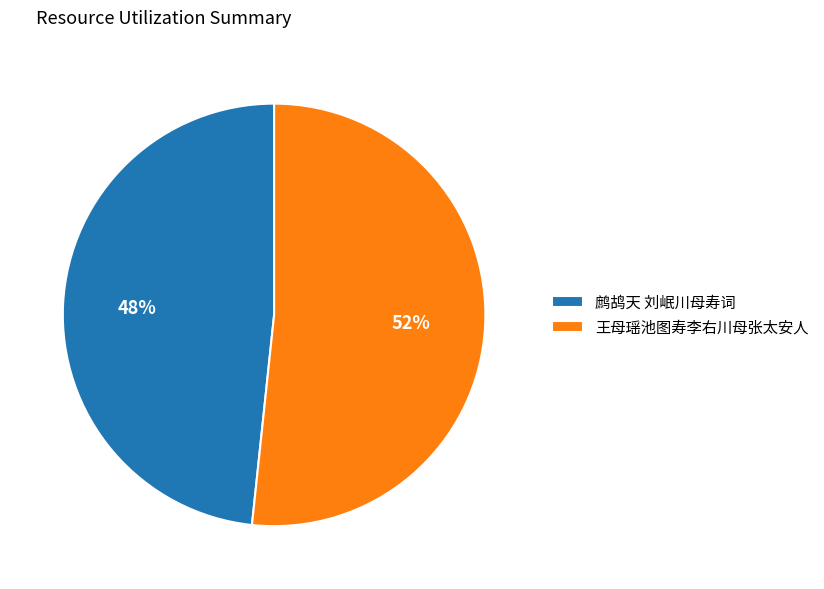

Between 王母瑶池图寿李右川母张太安人 and 鹧鸪天 刘岷川母寿词, which is larger?

王母瑶池图寿李右川母张太安人